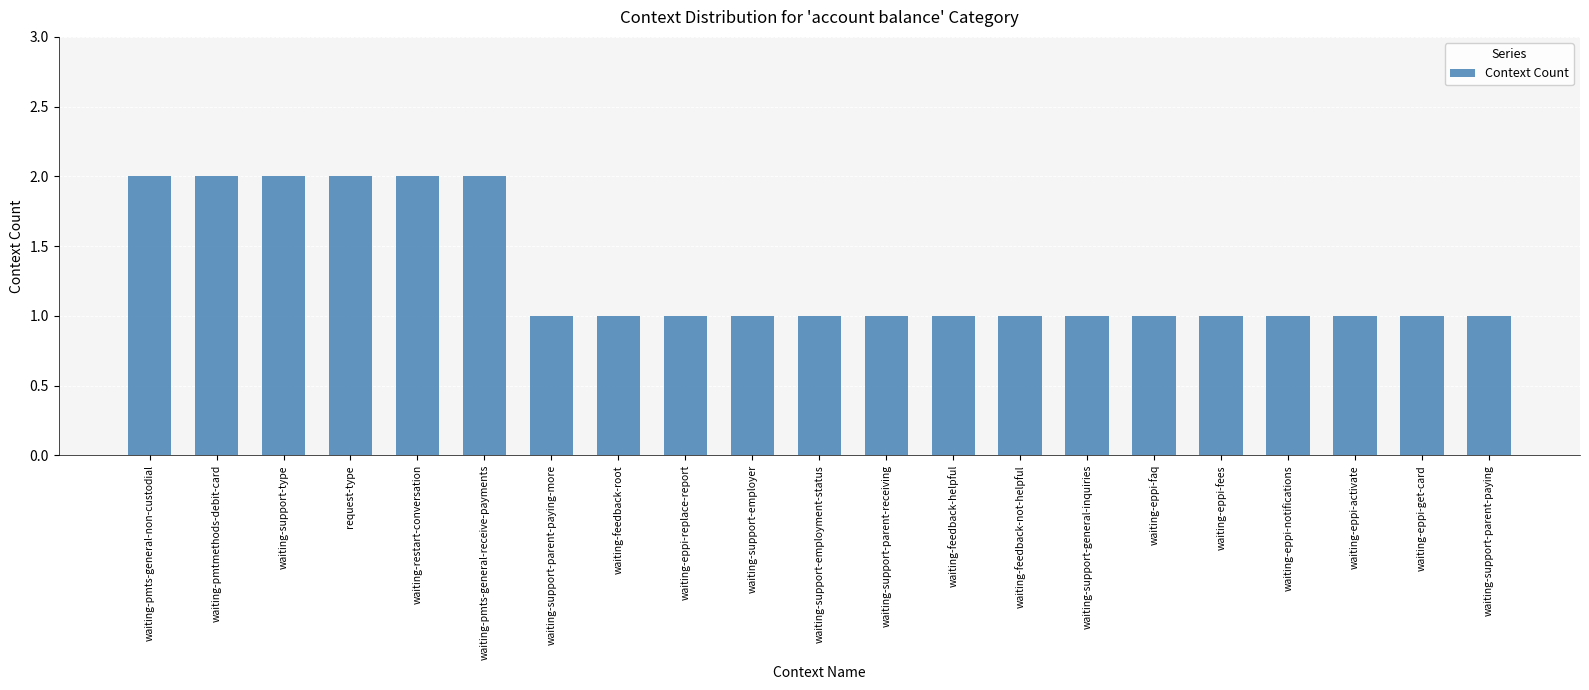

What is the sum of the values at waiting-support-employment-status and waiting-restart-conversation?

3